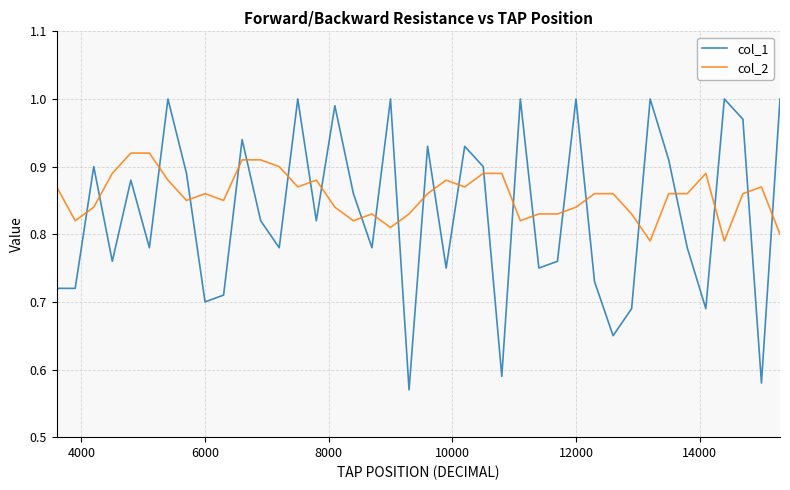

What is the difference between the maximum and minimum values in the col_1 series?

0.4